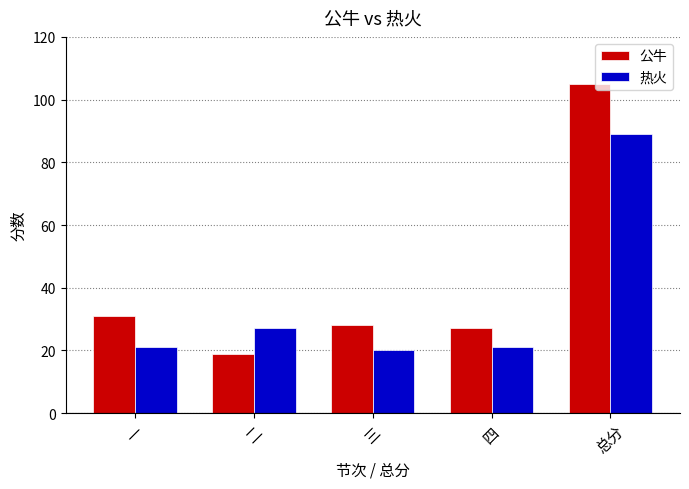

Count the number of categories in the chart.

5